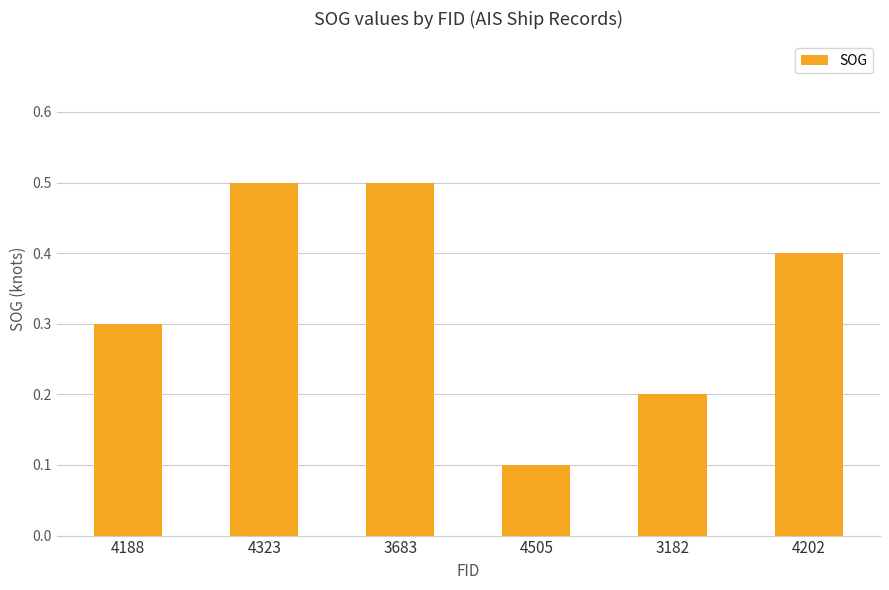

What is the minimum value shown in the chart?

0.1